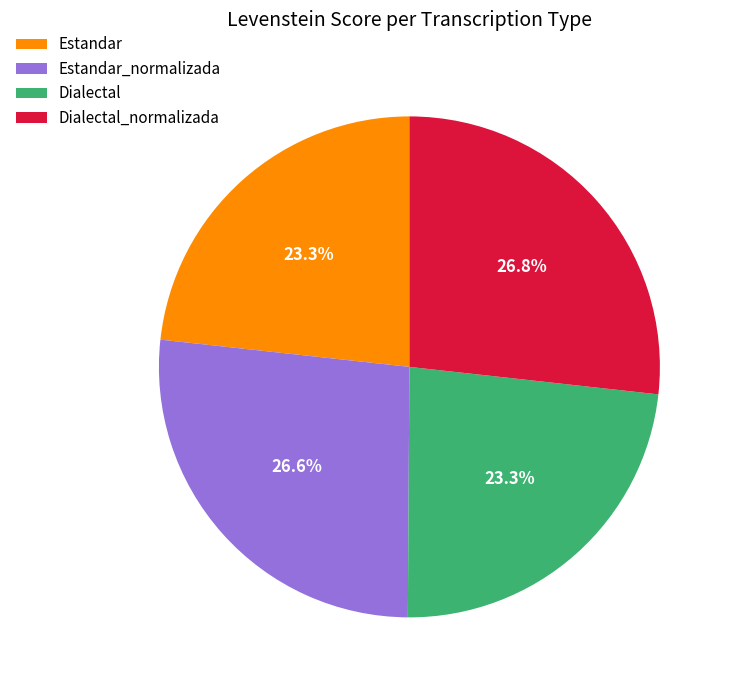

Approximately how many times larger is the value at Estandar compared to Dialectal_normalizada?

0.9